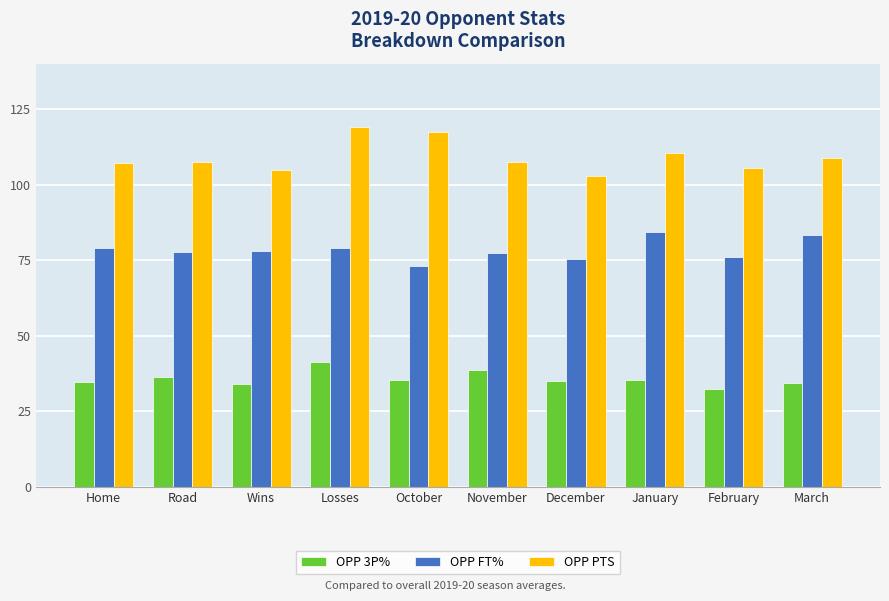

Rank the series by their maximum value, from lowest to highest.

OPP 3P%, OPP FT%, OPP PTS